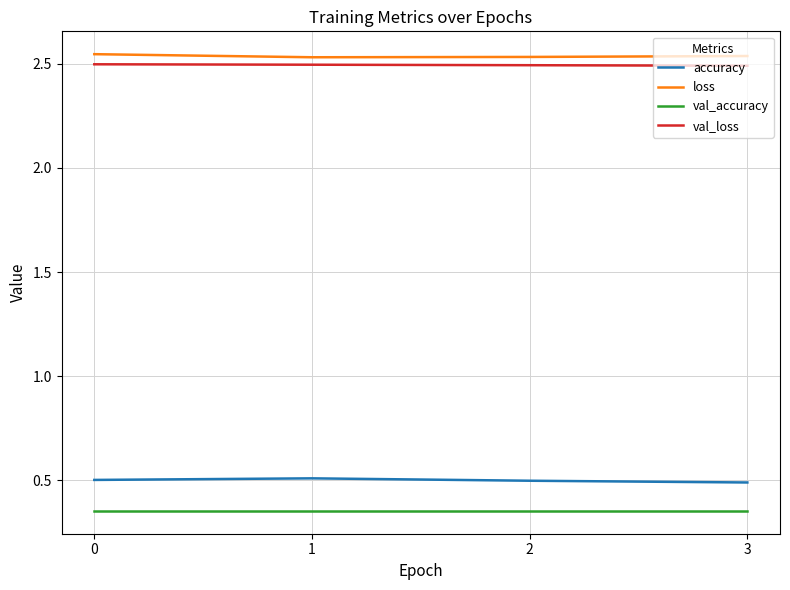

Count the accuracy values in the range 0 to 1.

4